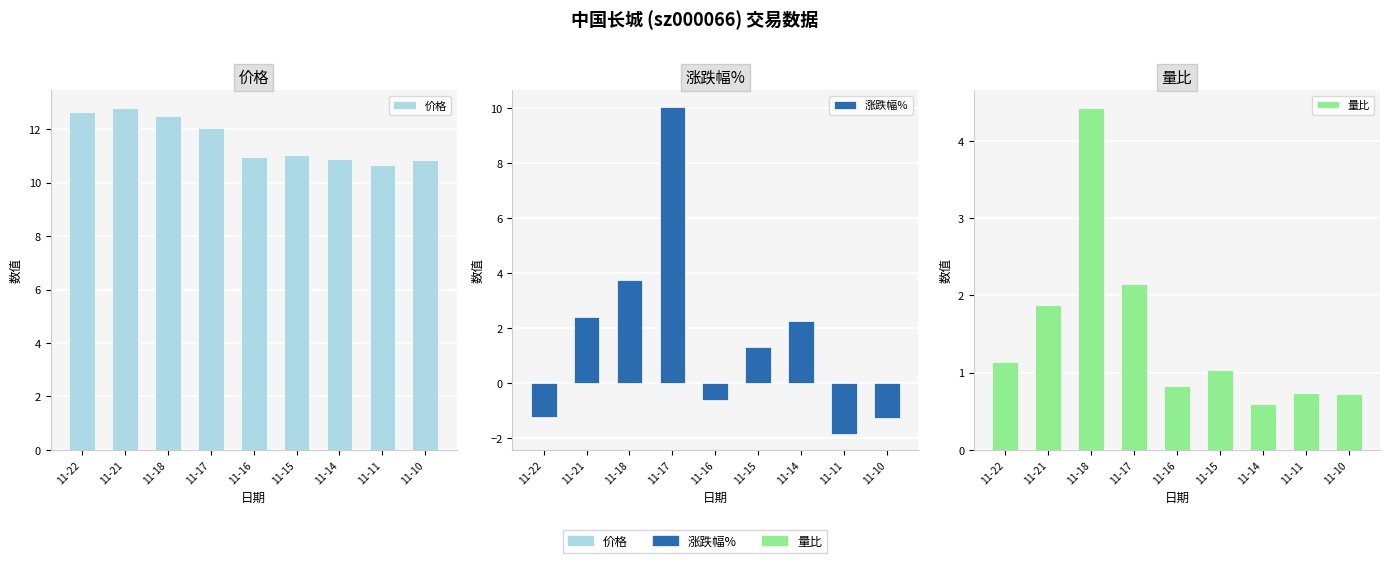

List the series in order of their peak value, highest first.

价格, 涨跌幅%, 量比